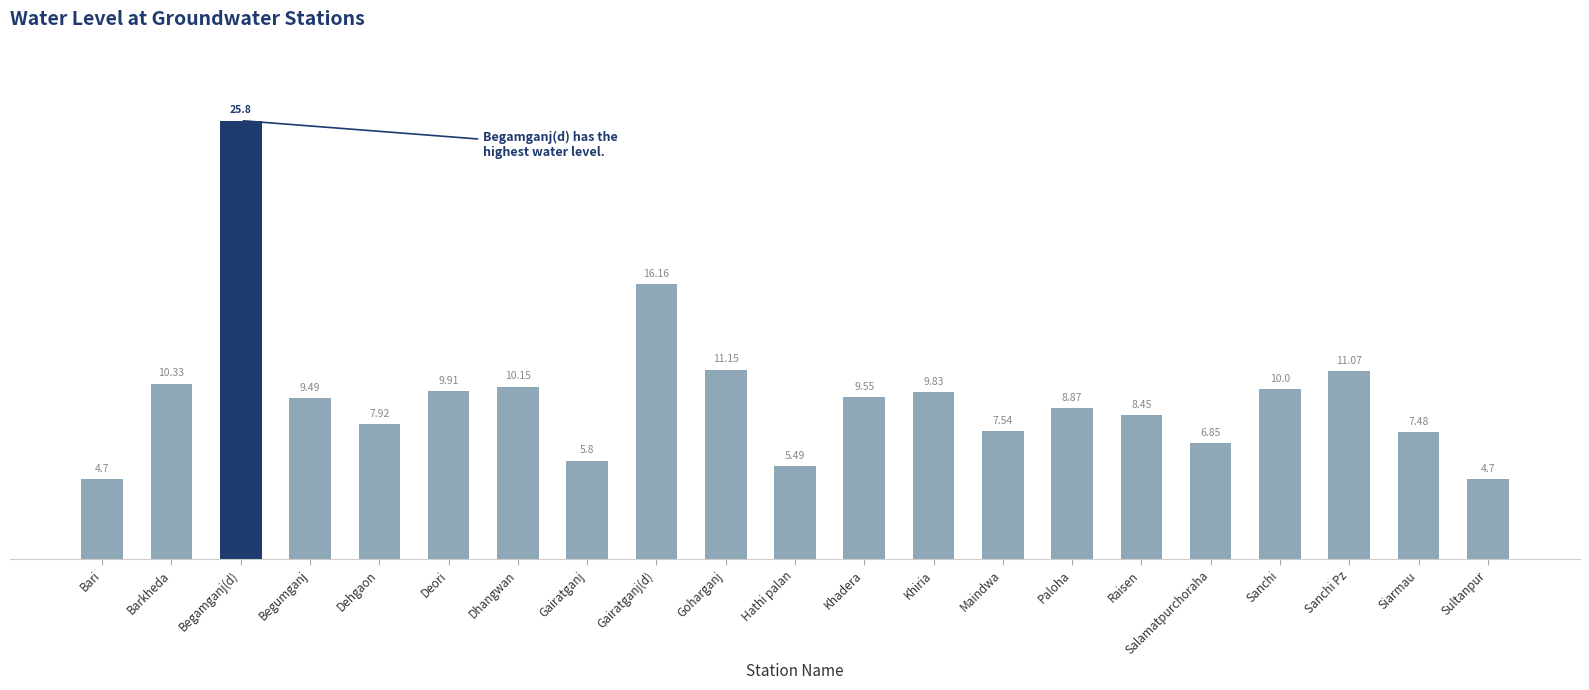

What is the difference between the maximum and second lowest values?

21.1